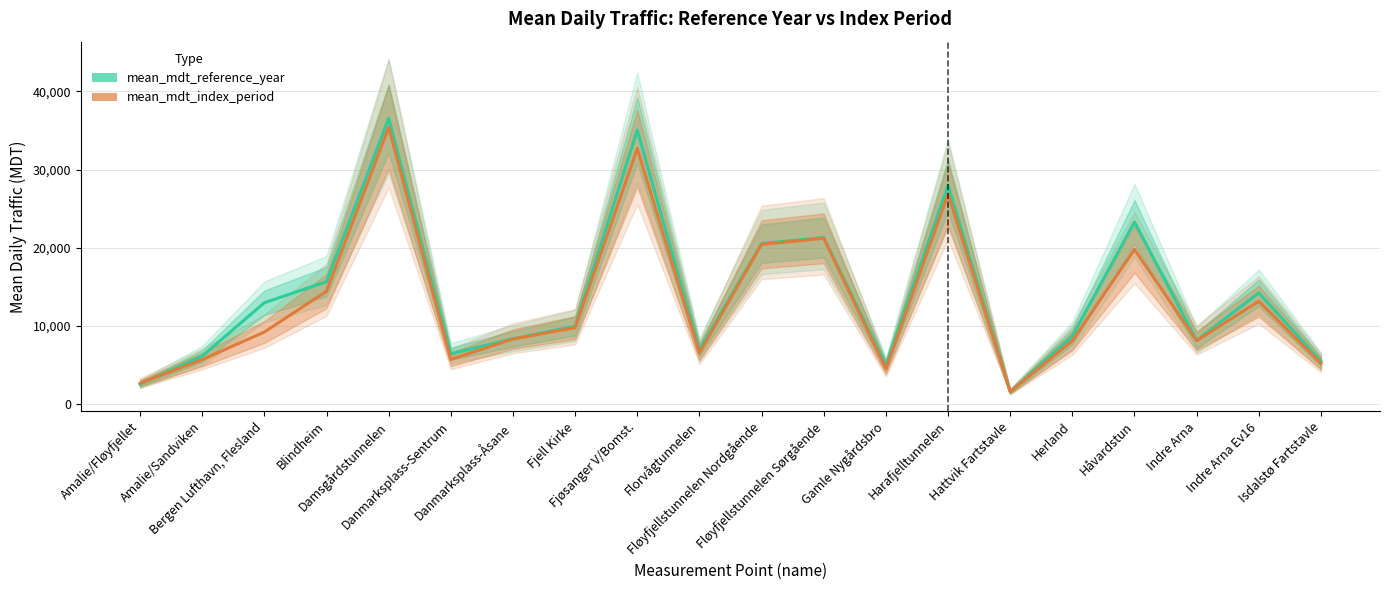

True or false: mean_mdt_index_period has more than 1 points higher than both neighbors.

True